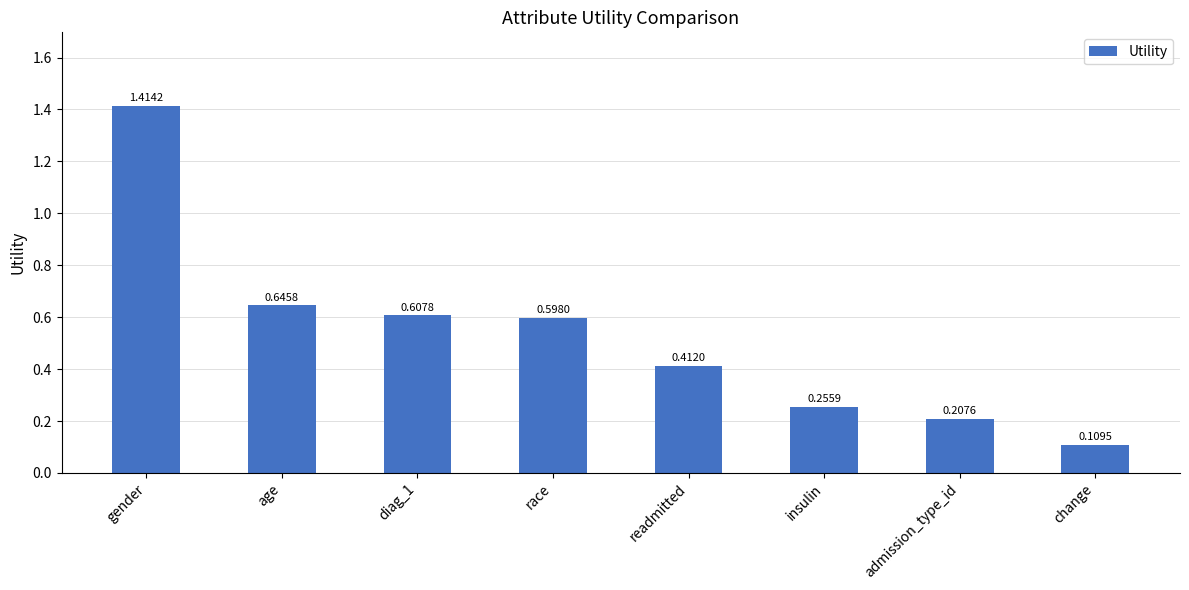

Which category has the highest value across all series?

gender